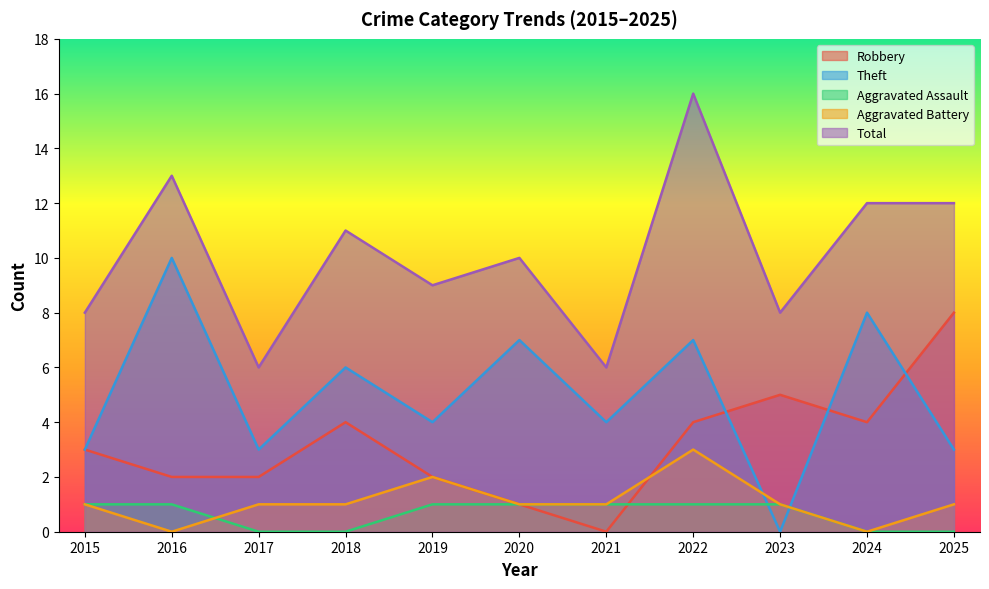

What is the average value of the Total series?

10